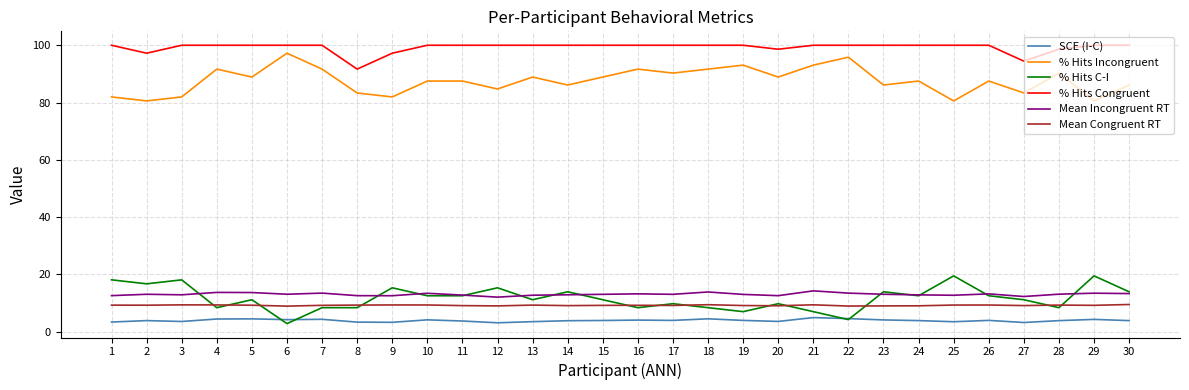

What is the highest value of the Mean Congruent RT series?

9.4